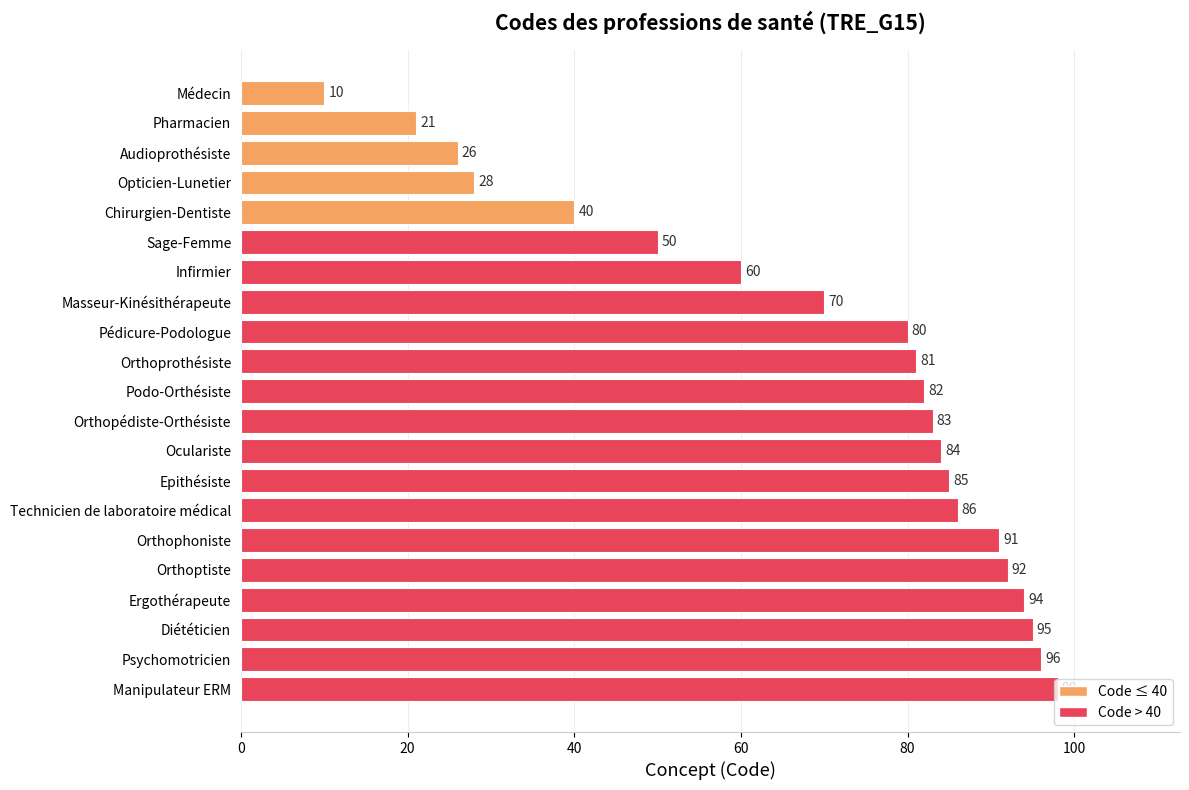

Approximately how many times larger is the value at Opticien-Lunetier compared to Médecin?

2.8